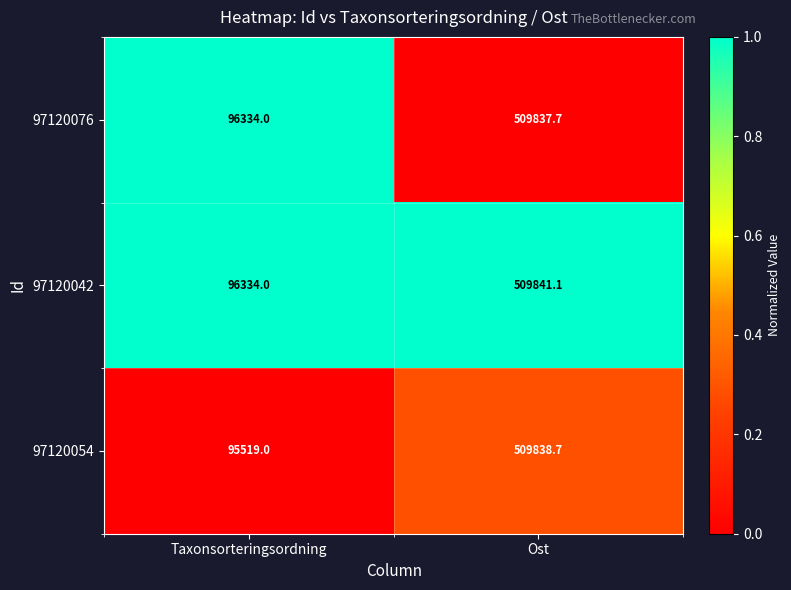

How many categories are shown in the chart?

2